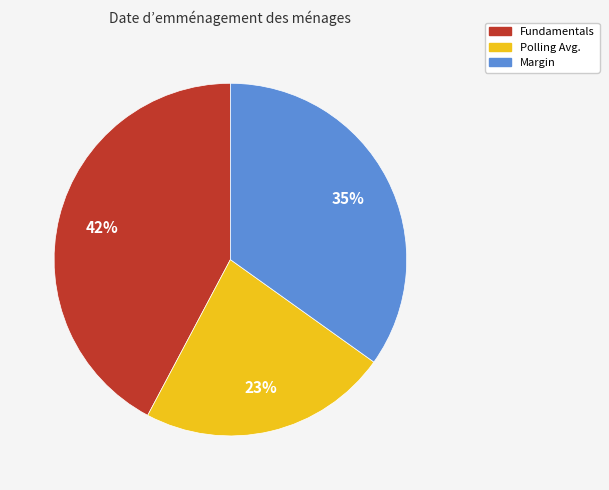

Is Margin the majority of the pie?

No